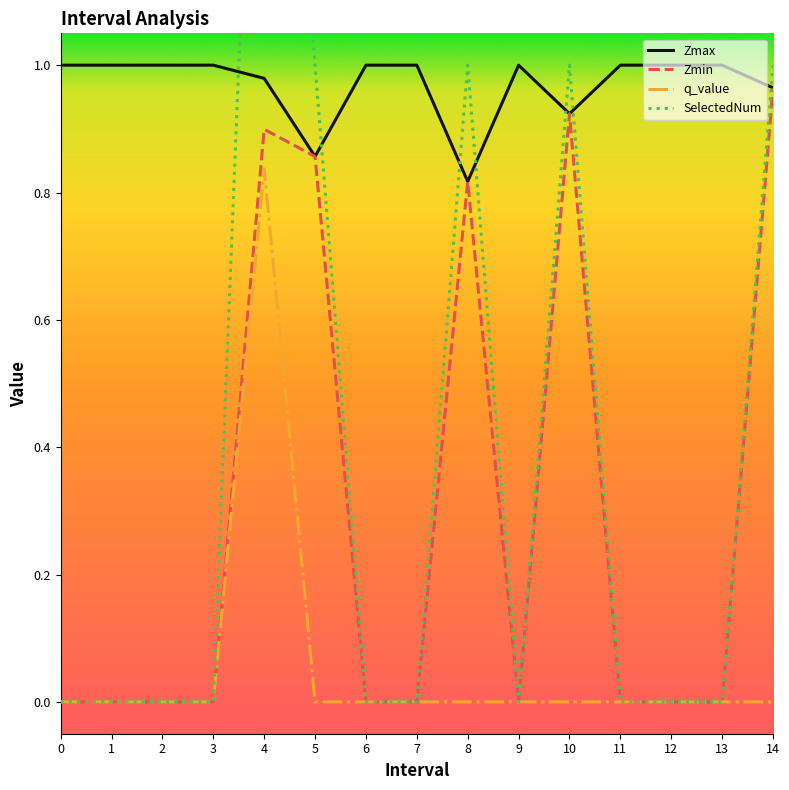

What is the spread (max minus min) of values at 12?

1.0